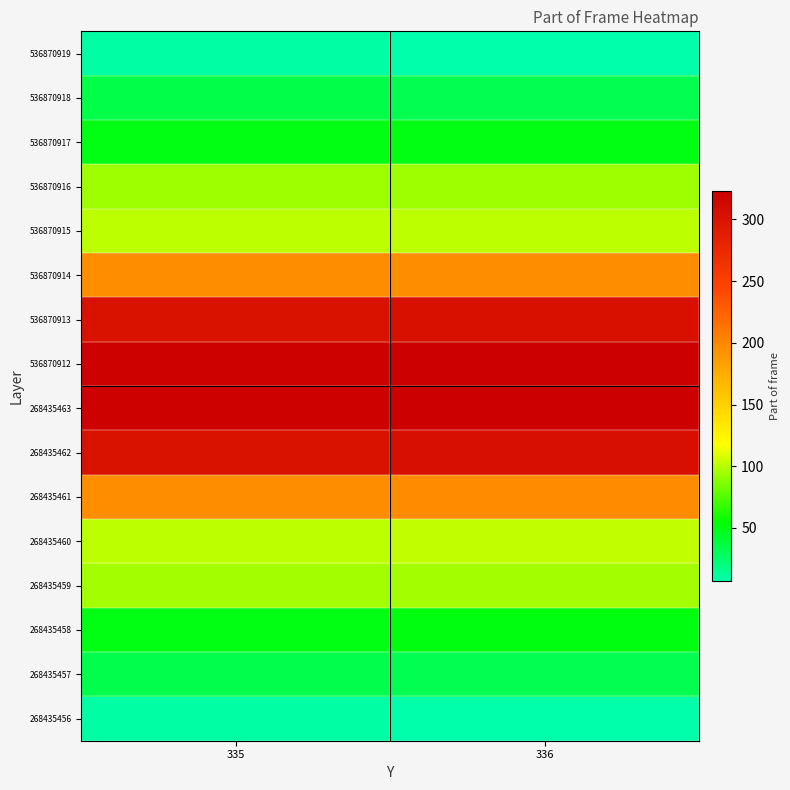

What is the maximum value shown in the chart?

323